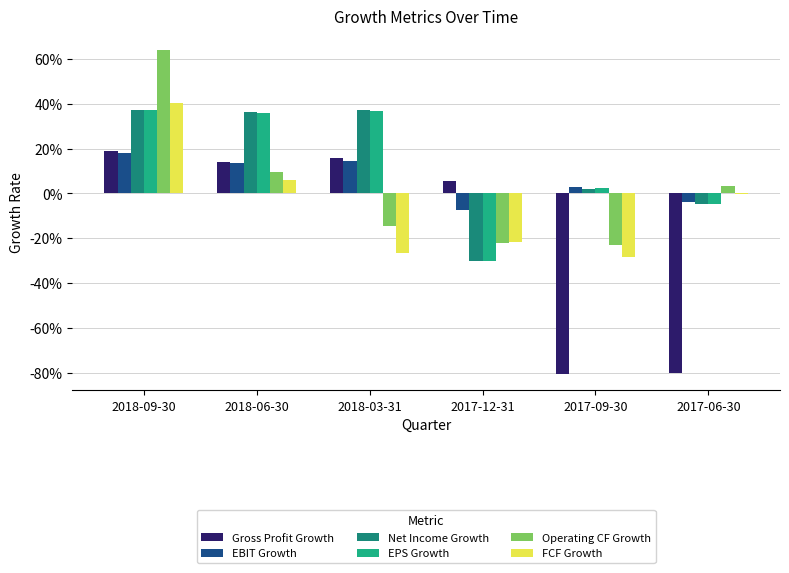

What are all the series names shown in the legend?

Gross Profit Growth, EBIT Growth, Net Income Growth, EPS Growth, Operating CF Growth, FCF Growth